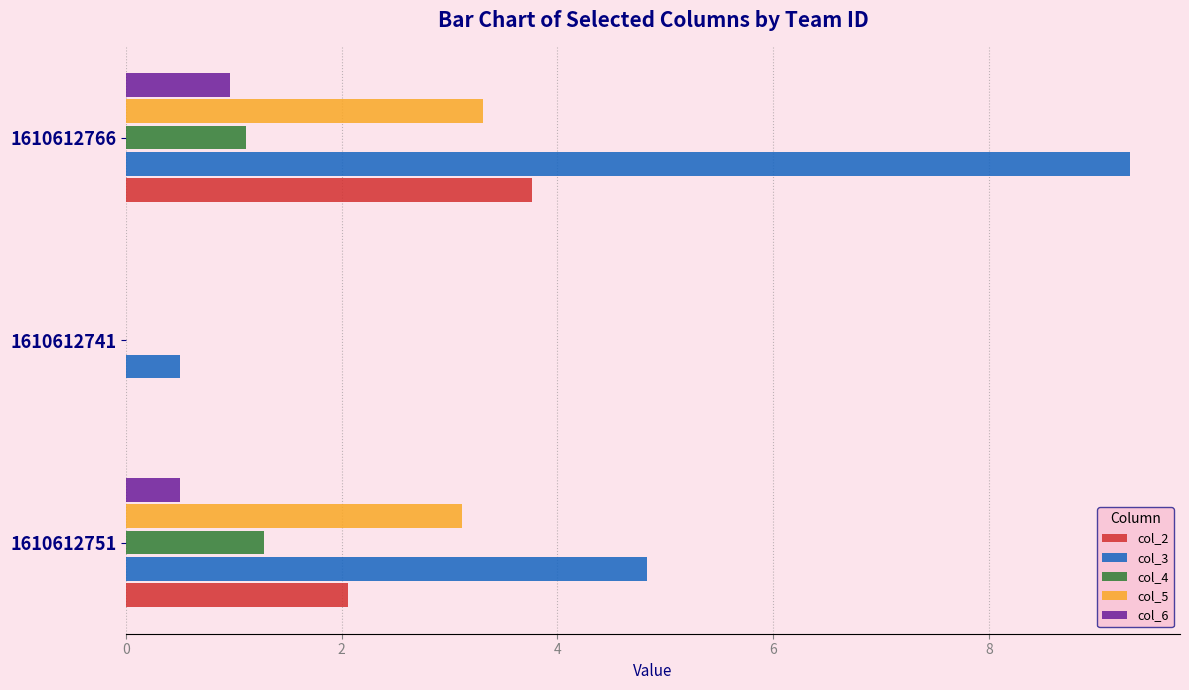

Which series has the largest total across all categories?

col_3